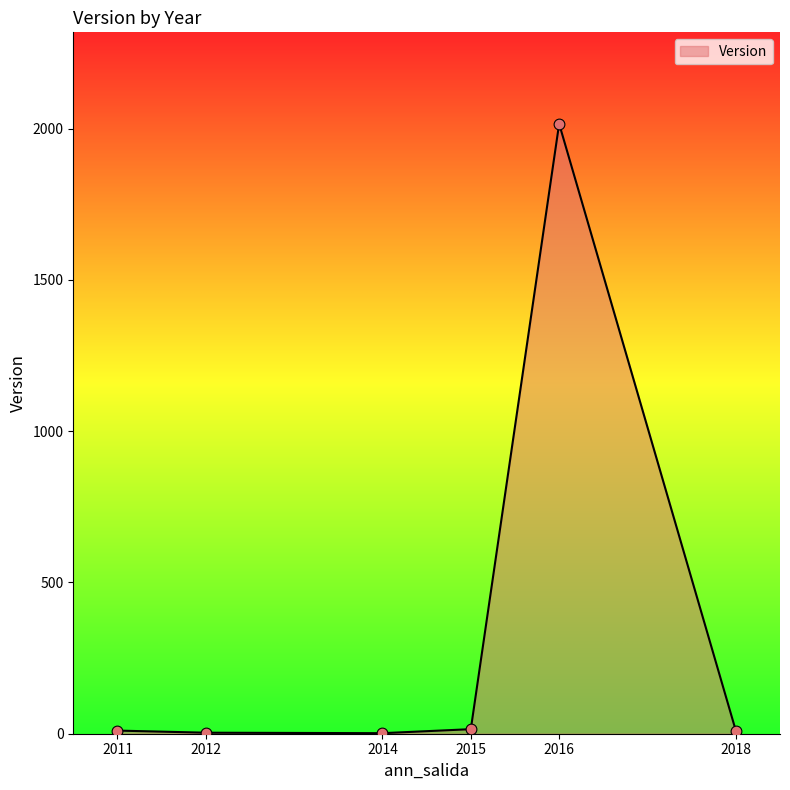

What is the ratio of the value at 2016 to the value at 2011?

194.6